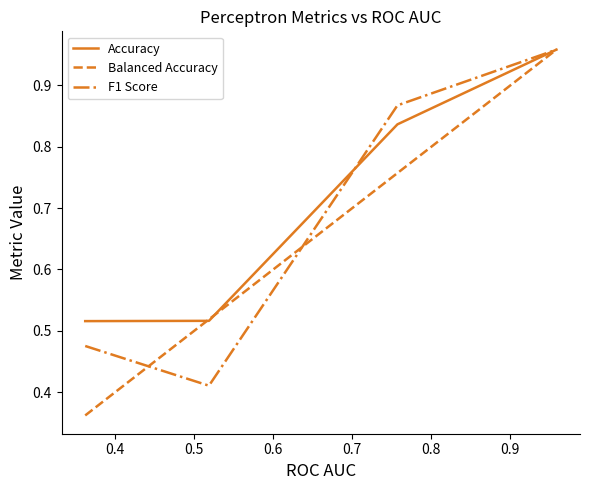

Which series has the widest spread of values?

Balanced Accuracy